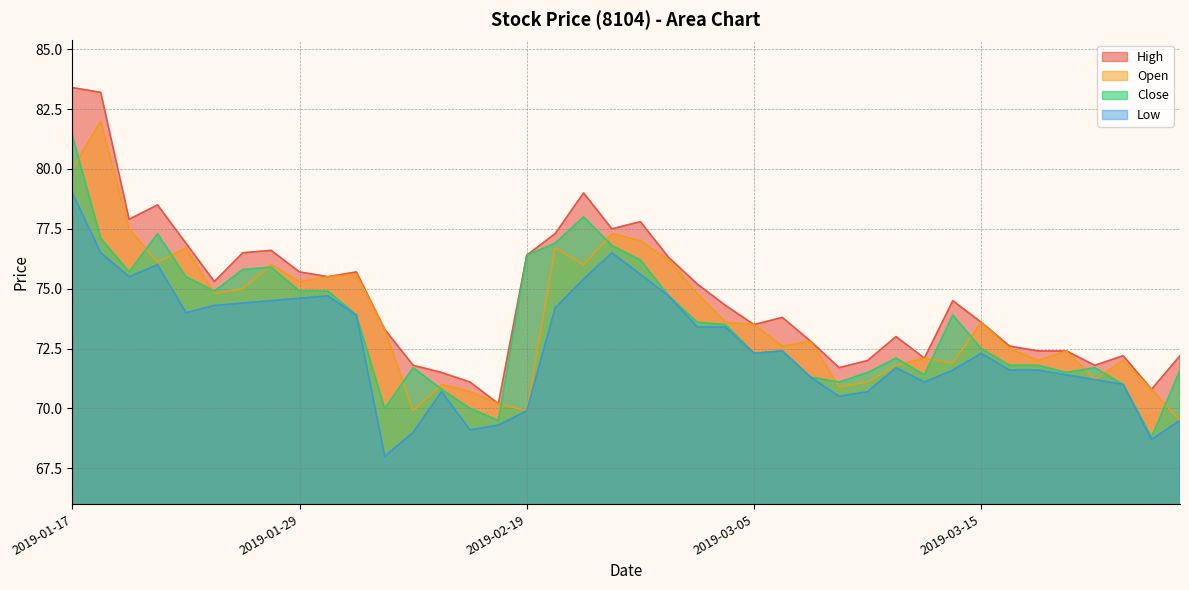

What is the maximum value for Close?

81.4